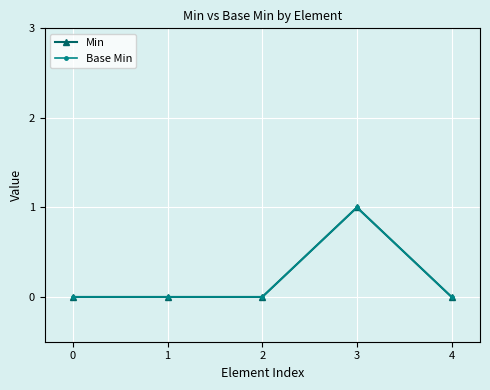

How many interior local peaks does the Base Min series have?

1